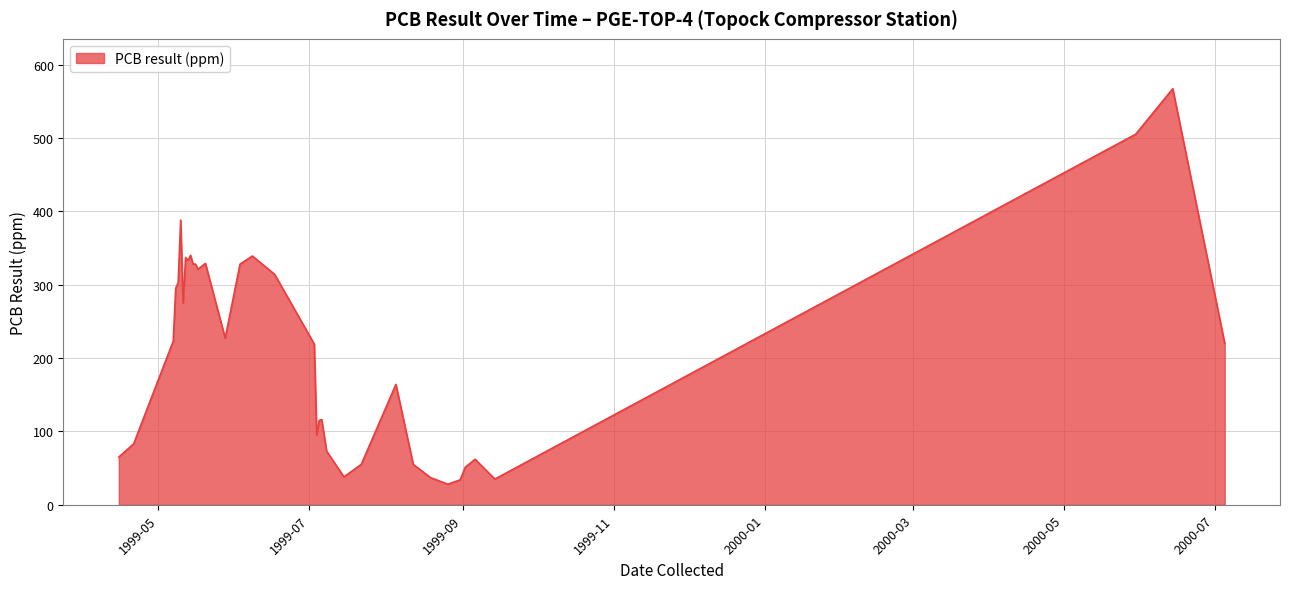

What is the smallest value displayed?

28